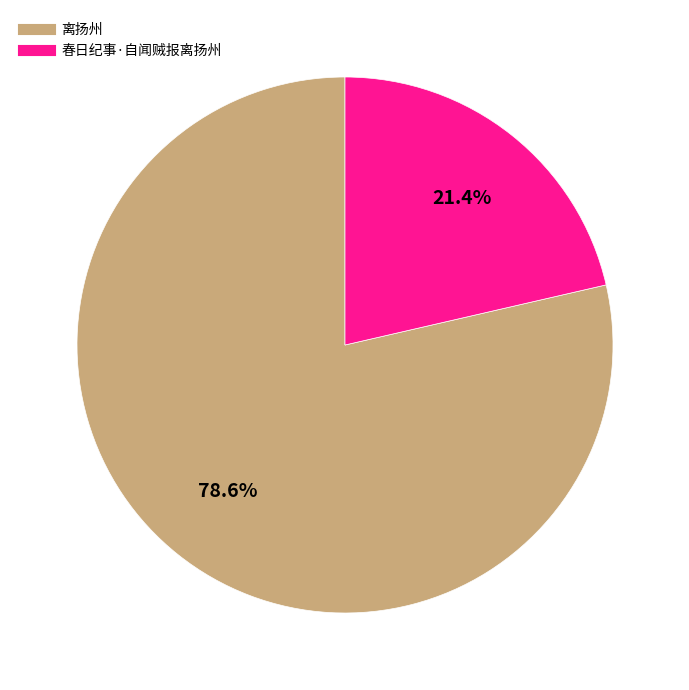

To the nearest percent, what is the difference between the largest and smallest slice percentages?

57%